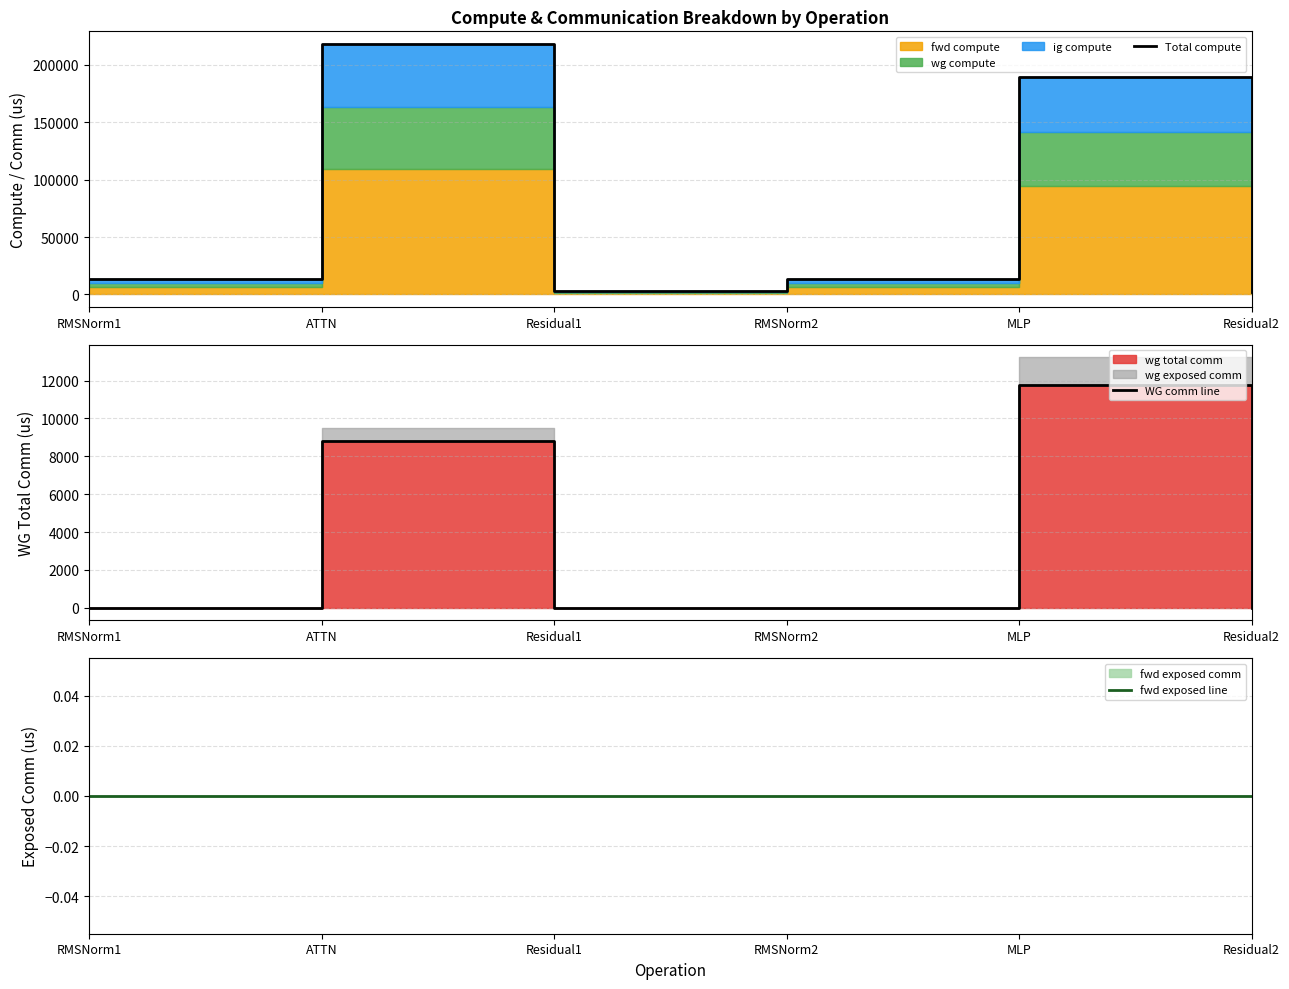

Which label corresponds to the smallest value in the chart?

RMSNorm1